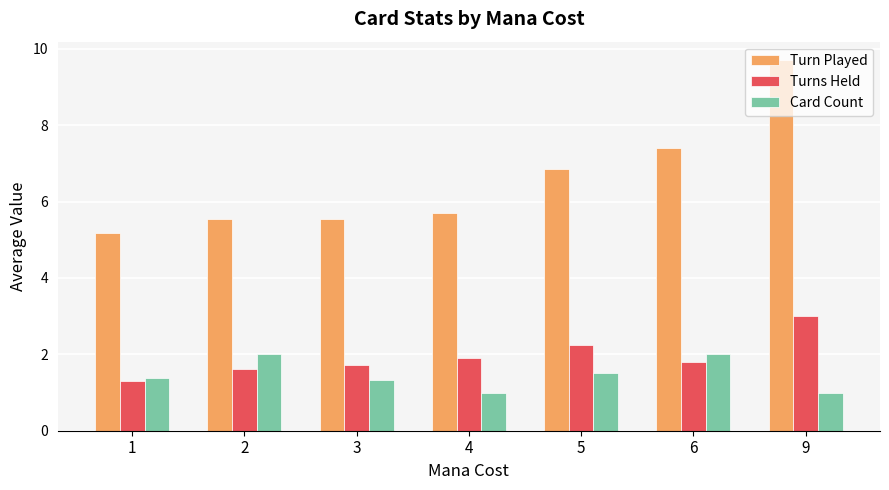

Between 2 and 6, which series saw the biggest shift?

Turn Played